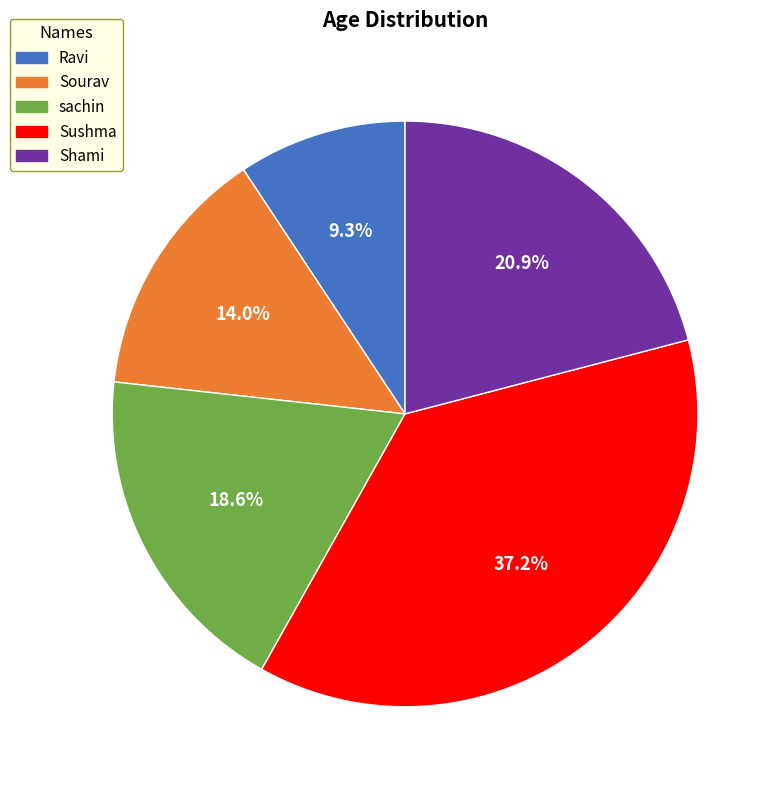

True or false: Shami accounts for 34% of the total.

False